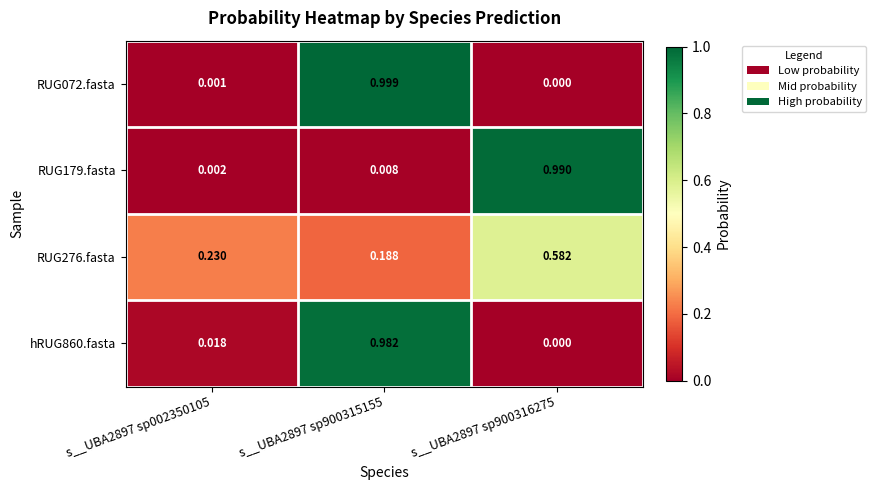

Is the value of RUG179.fasta at s__UBA2897 sp900316275 greater than the value of RUG072.fasta at s__UBA2897 sp900315155?

No